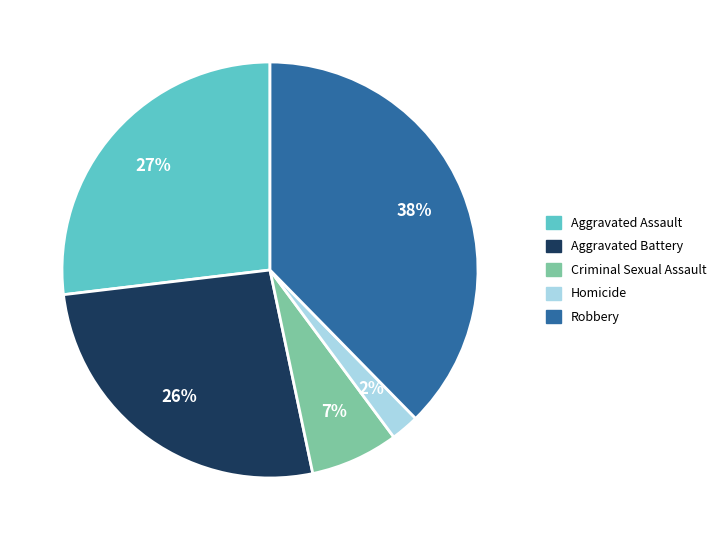

Does Aggravated Assault account for over 50% of the chart?

No